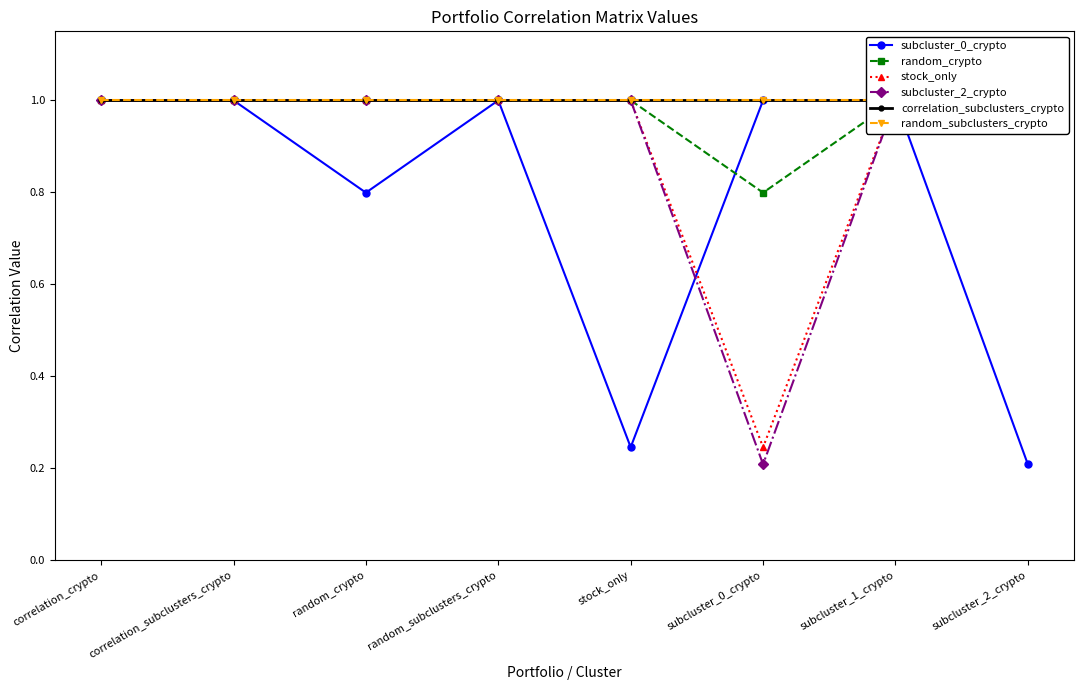

At random_subclusters_crypto, list the series in order from smallest to largest.

subcluster_0_crypto, random_crypto, stock_only, subcluster_2_crypto, correlation_subclusters_crypto, random_subclusters_crypto